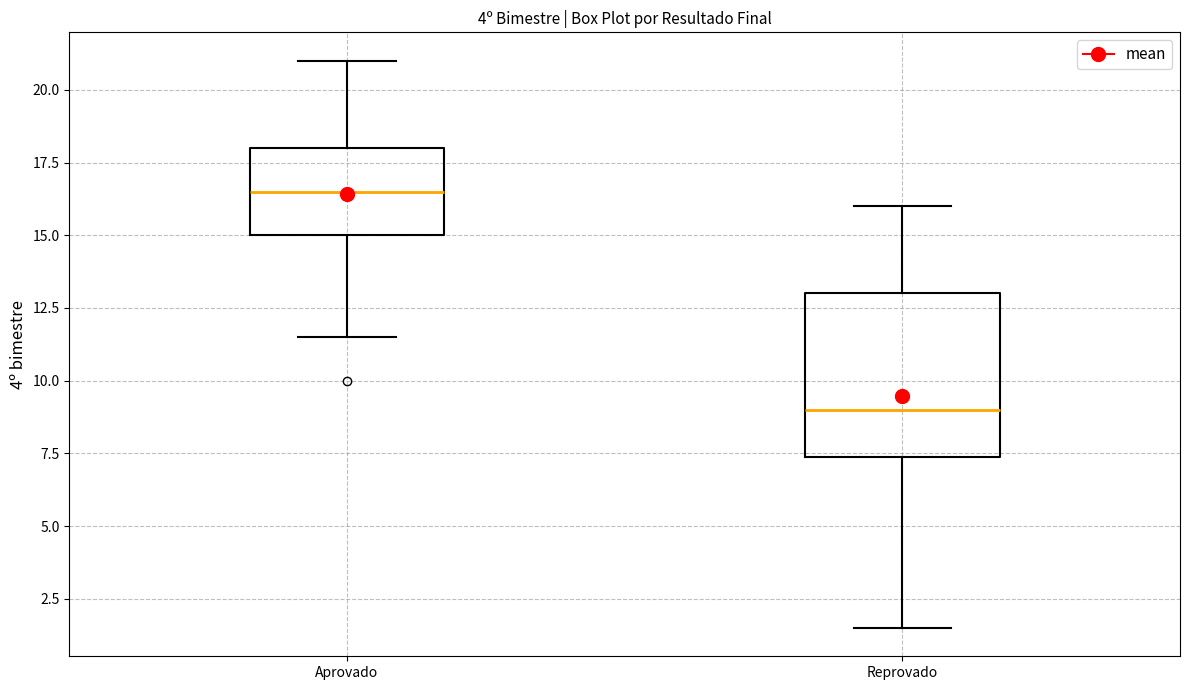

Reading left to right, read every box against the y-axis: the position of its median line, the range the box covers, and the ends of its whiskers. The values are not printed on the chart, so give them approximately, as read against the axis.

Aprovado: median 16.5, box 15.0 to 18.0, whiskers 11.5 to 21.0
Reprovado: median 9.0, box 7.5 to 13.0, whiskers 1.5 to 16.0